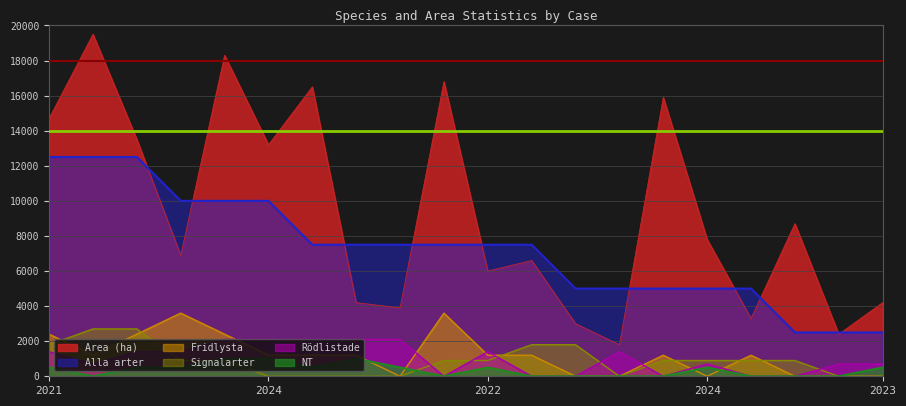

Does the chart have visible grid lines?

Yes